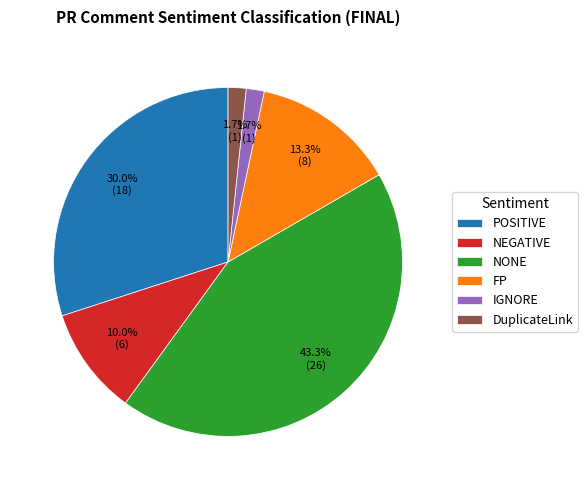

Which has a higher value, NONE or POSITIVE?

NONE